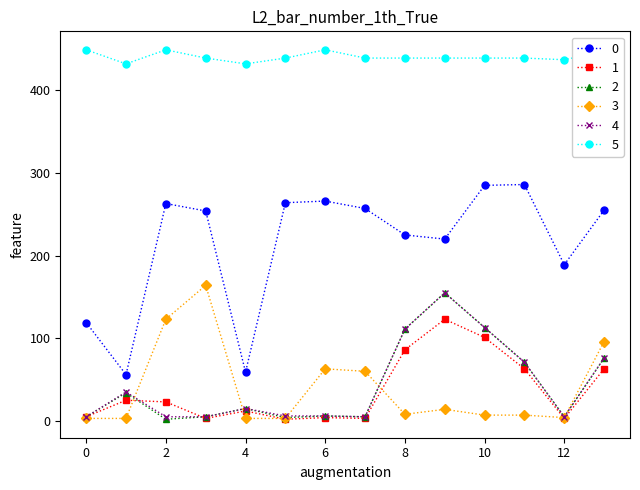

Which series has the largest total across all categories?

5